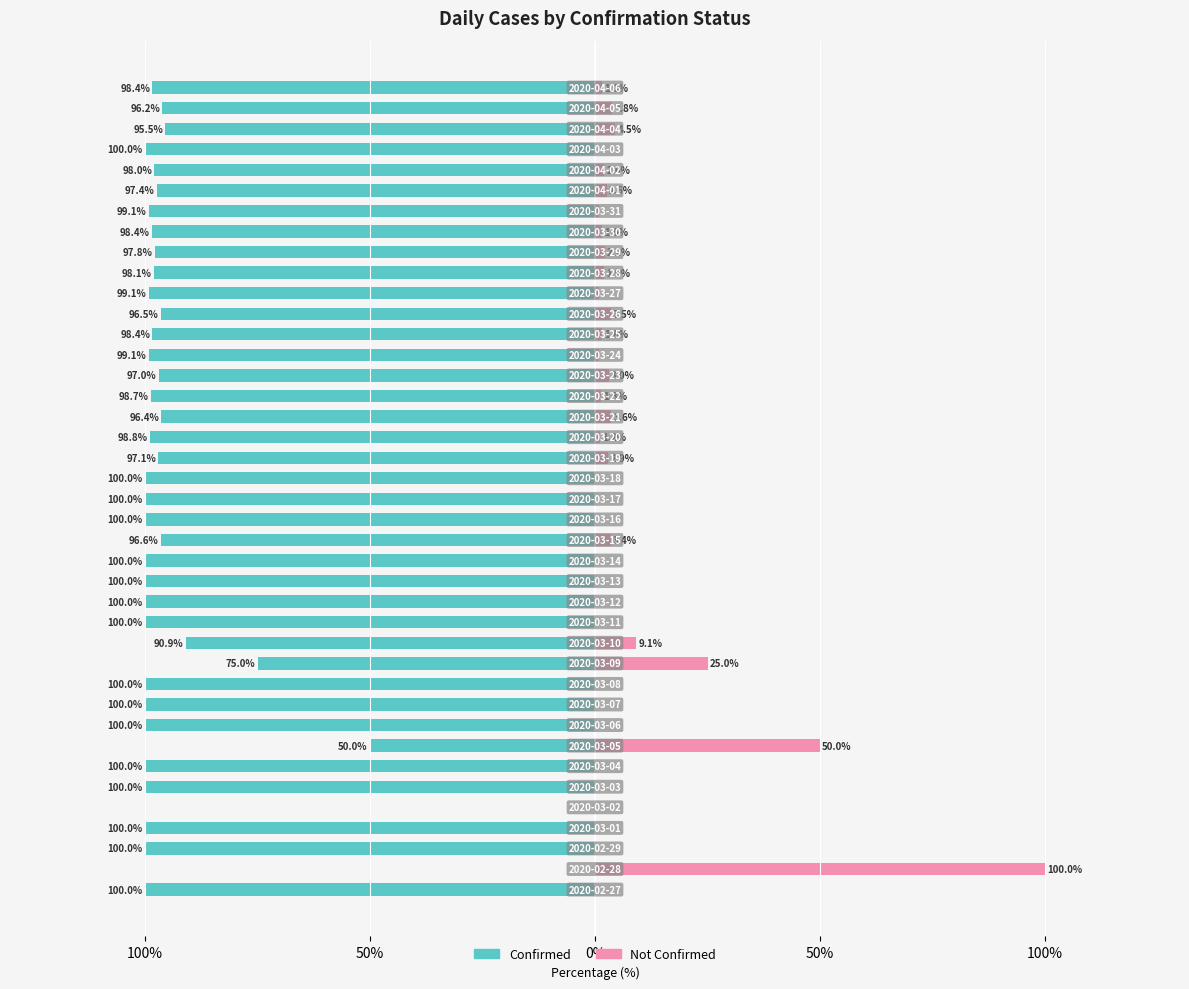

Count the number of categories in the chart.

40